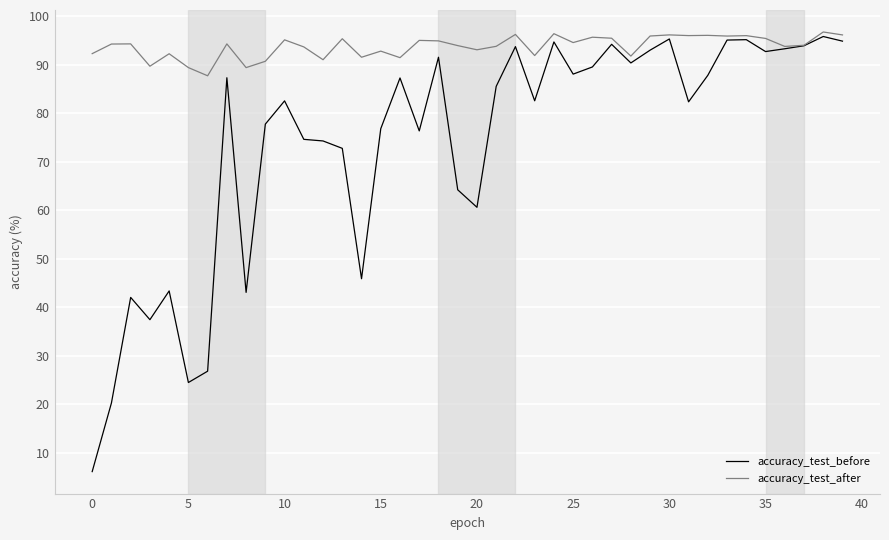

Which series has the largest range (max minus min)?

accuracy_test_before